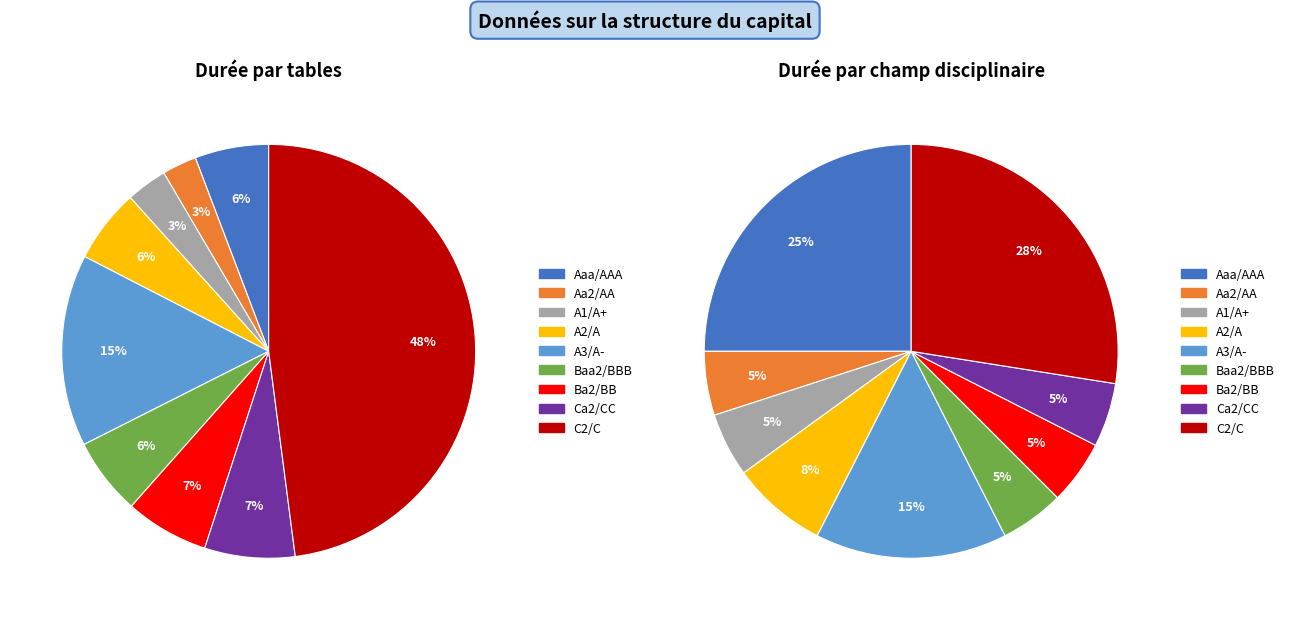

Does C2/C represent more than half of the total?

No